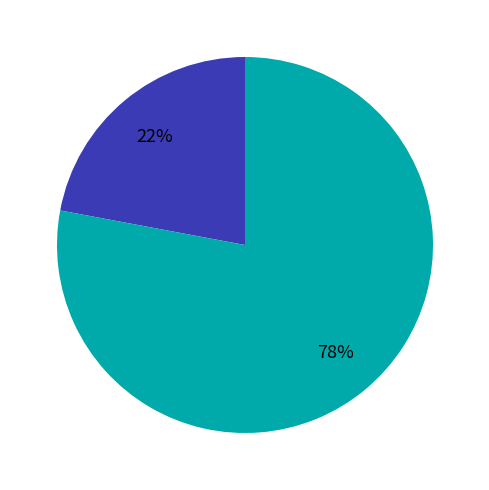

Is there any slice that represents more than half of the pie?

Yes